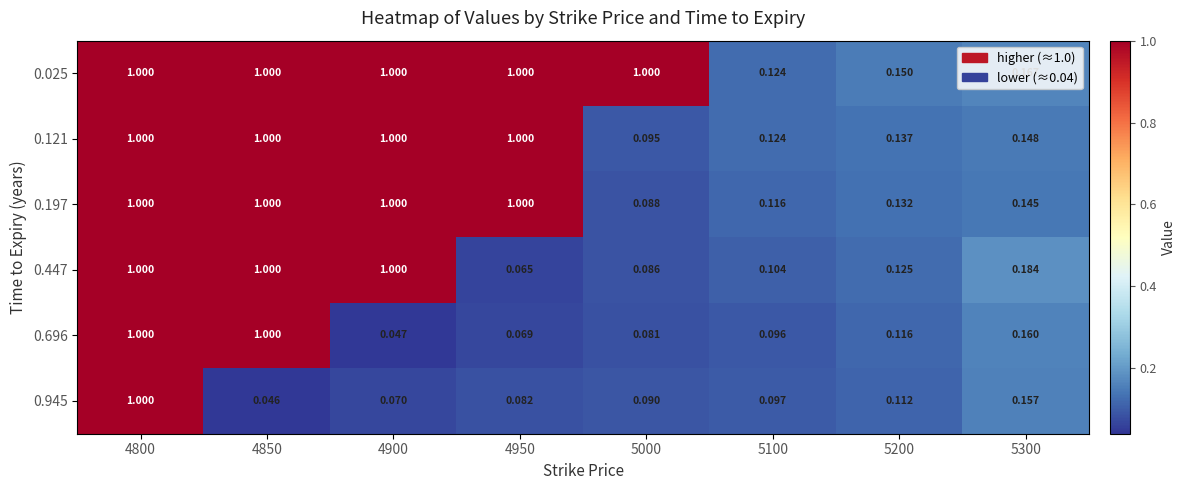

Is the value of 0.447 at 5000 greater than the value of 0.025 at 5000?

No